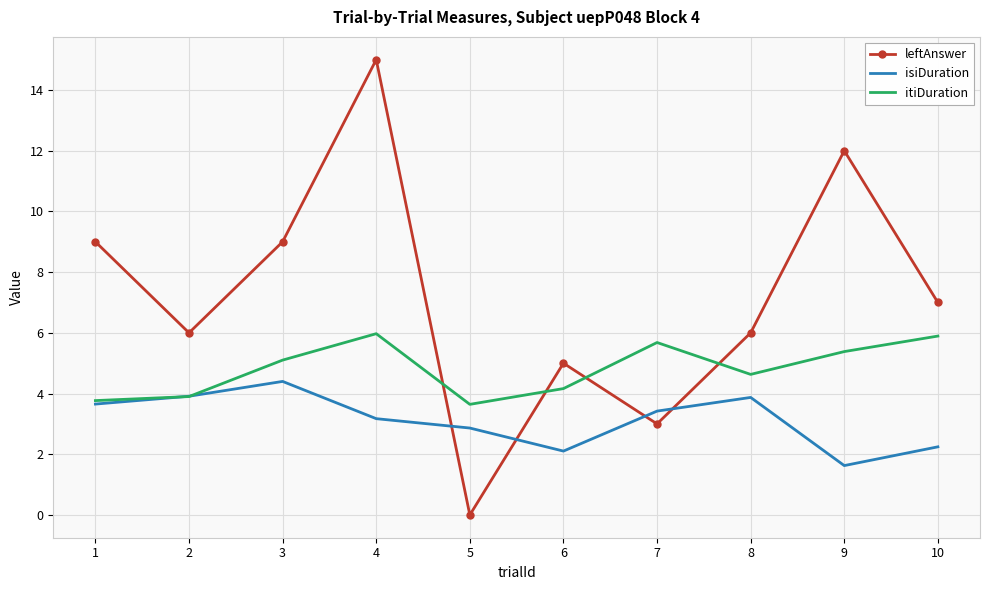

What is the total value across all series at 5?

6.5